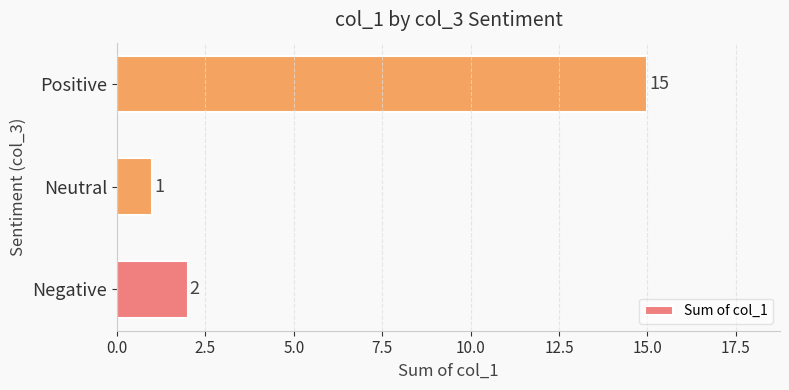

Which has a higher value, Negative or Positive?

Positive